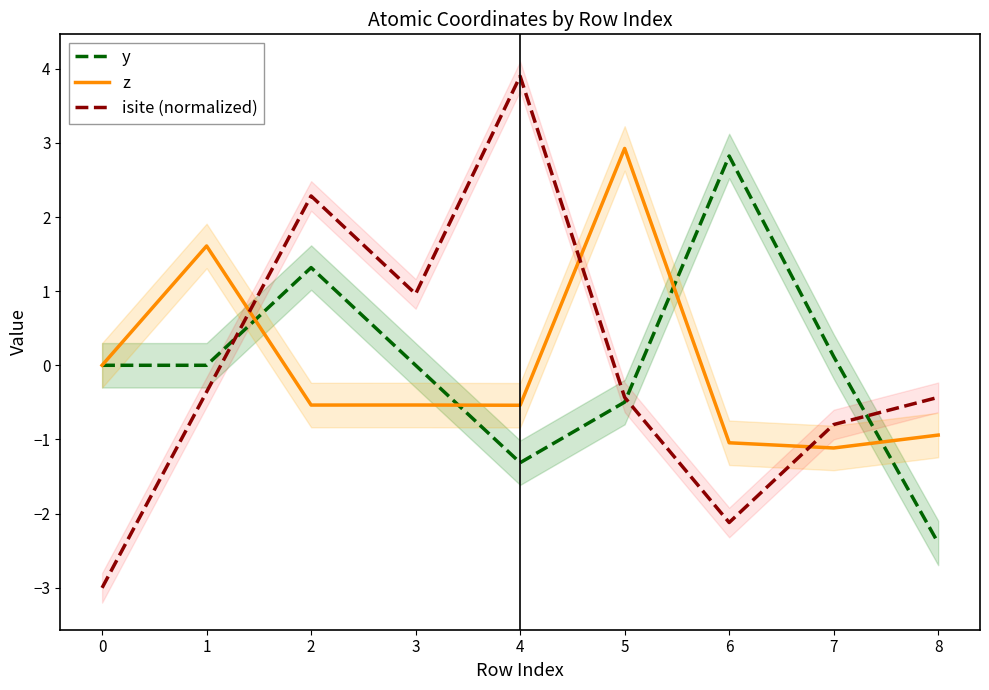

The isite (normalized) series shows 1.0 at 3. True or false?

True